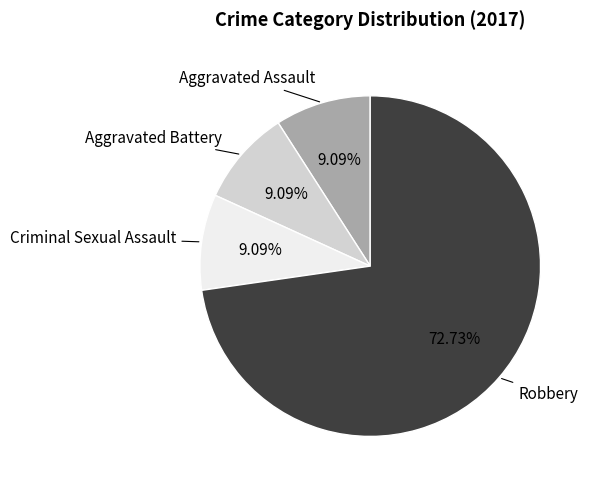

Does any single category account for the majority?

Yes